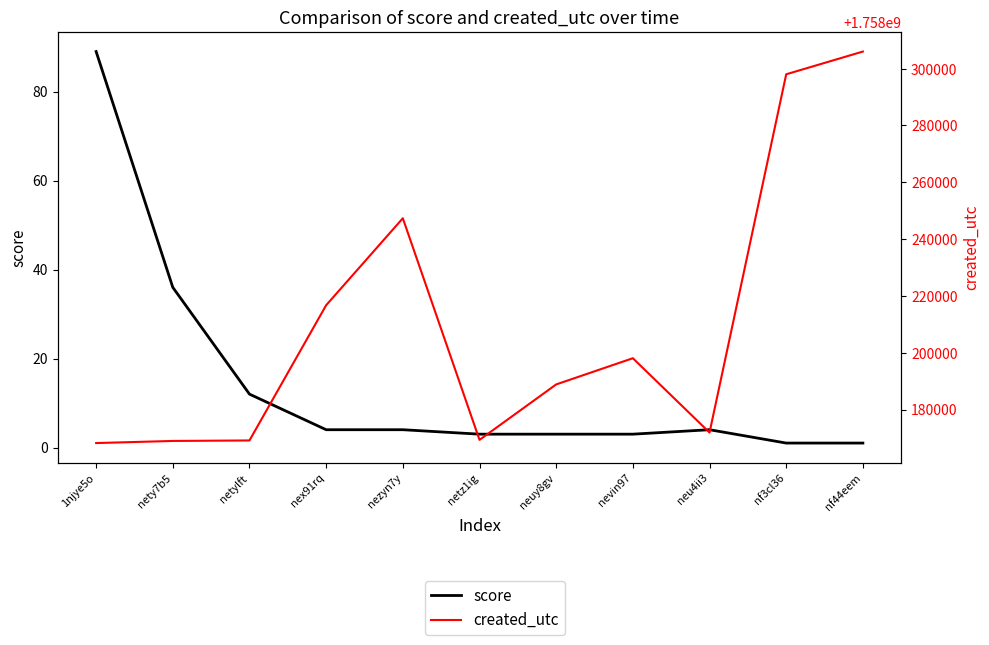

List the series in order of their overall mean, lowest first.

score, created_utc